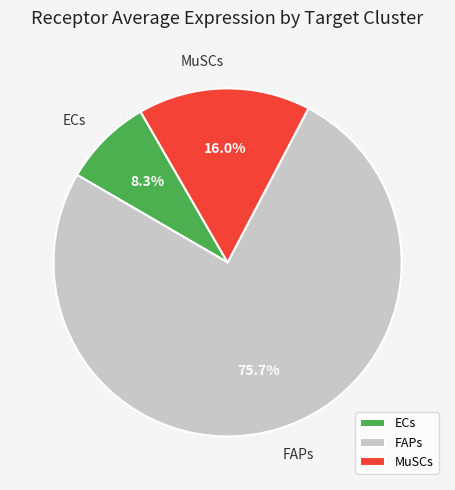

Is it true that MuSCs is 16% of the pie?

True